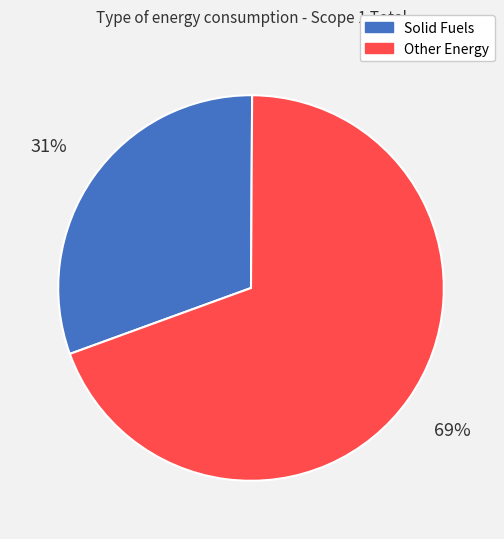

Do Solid Fuels and Other Energy together represent more than half of the pie?

Yes